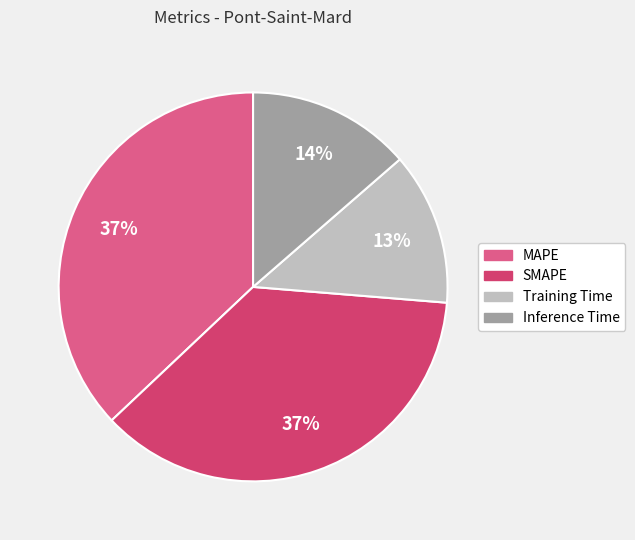

To the nearest percent, what portion does MAPE represent?

37%